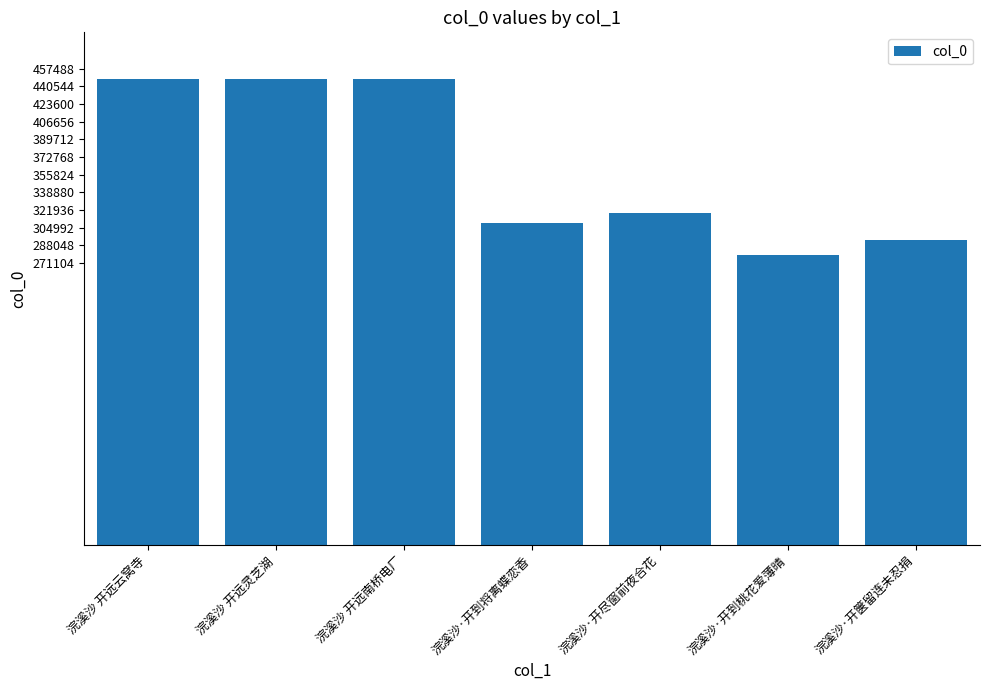

The chart shows a value of 447604 at 浣溪沙 开远云窝寺. True or false?

True